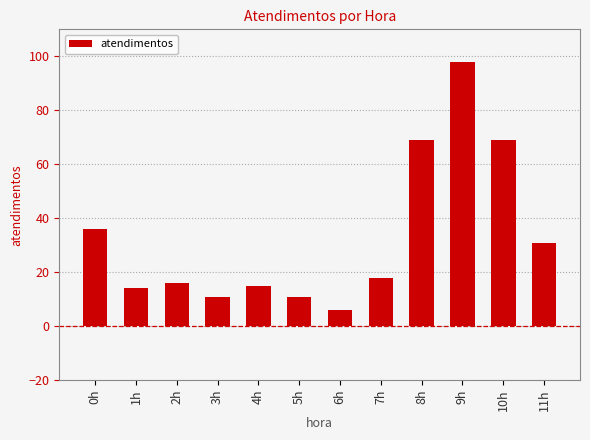

Reading left to right, list all the values displayed in this chart.

36	14	16	11	15	11	6	18	69	98	69	31